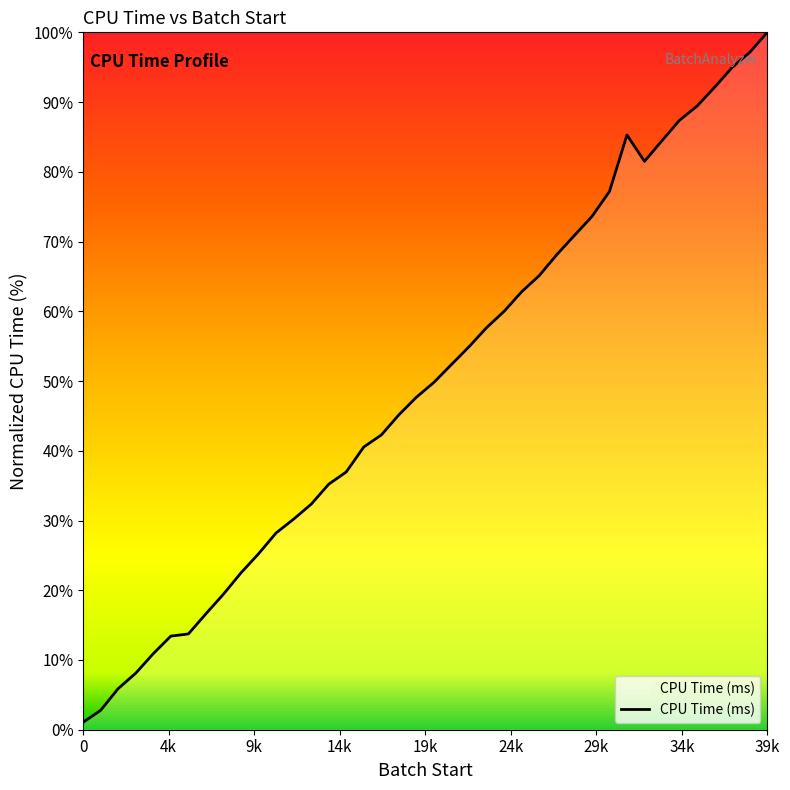

What is the smallest value displayed?

1.1